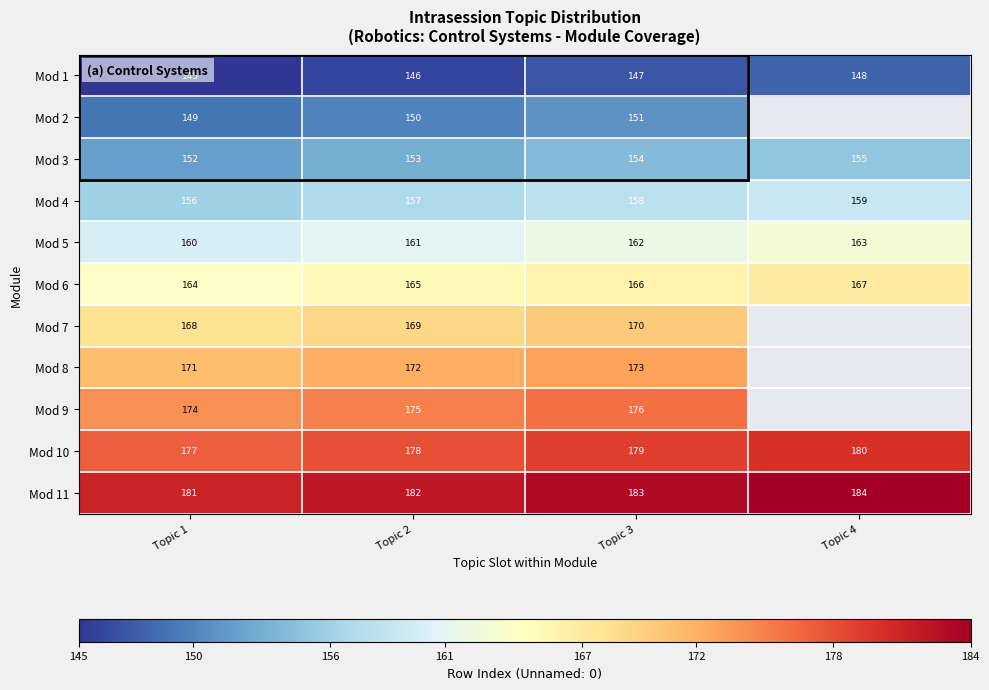

What is the sum of all Mod 5 values?

646